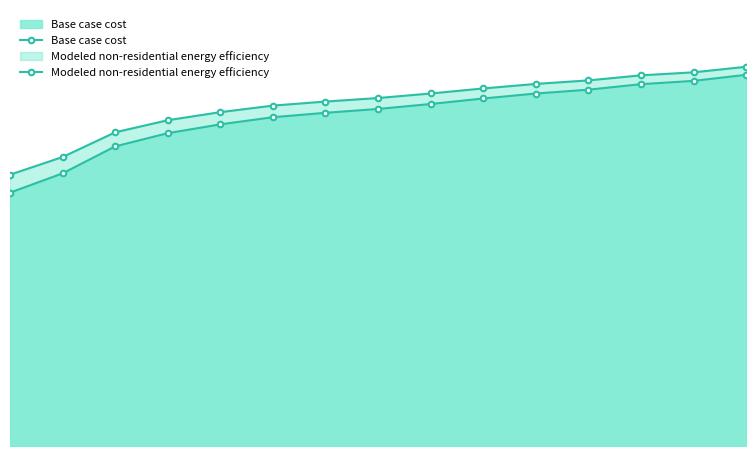

Reading right to left, transcribe all the data shown in this chart.

Base case cost: 408044.7	401387.3	397755.9	391703.7	387467.1	382020.0	375967.8	370520.8	366284.2	361442.4	353574.4	343890.8	329365.4	299709.4	278526.5
Modeled non-residential energy efficiency: 416891.3	410794.0	407468.2	401925.2	398045.0	393056.3	387513.3	382524.6	378644.5	374210.0	367004.1	358135.3	344832.0	317671.2	298270.6